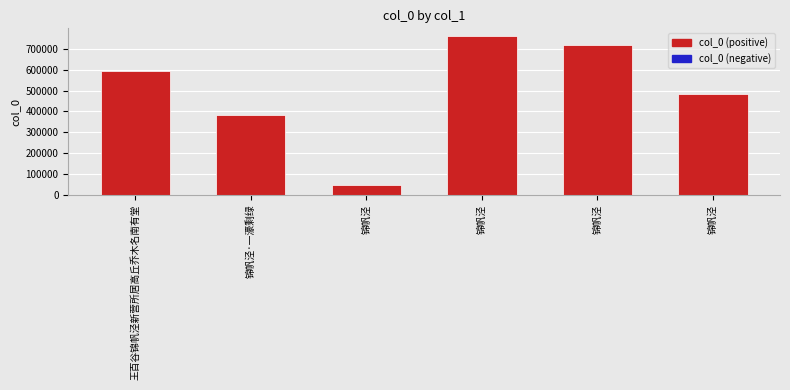

How many values are below 594966?

3